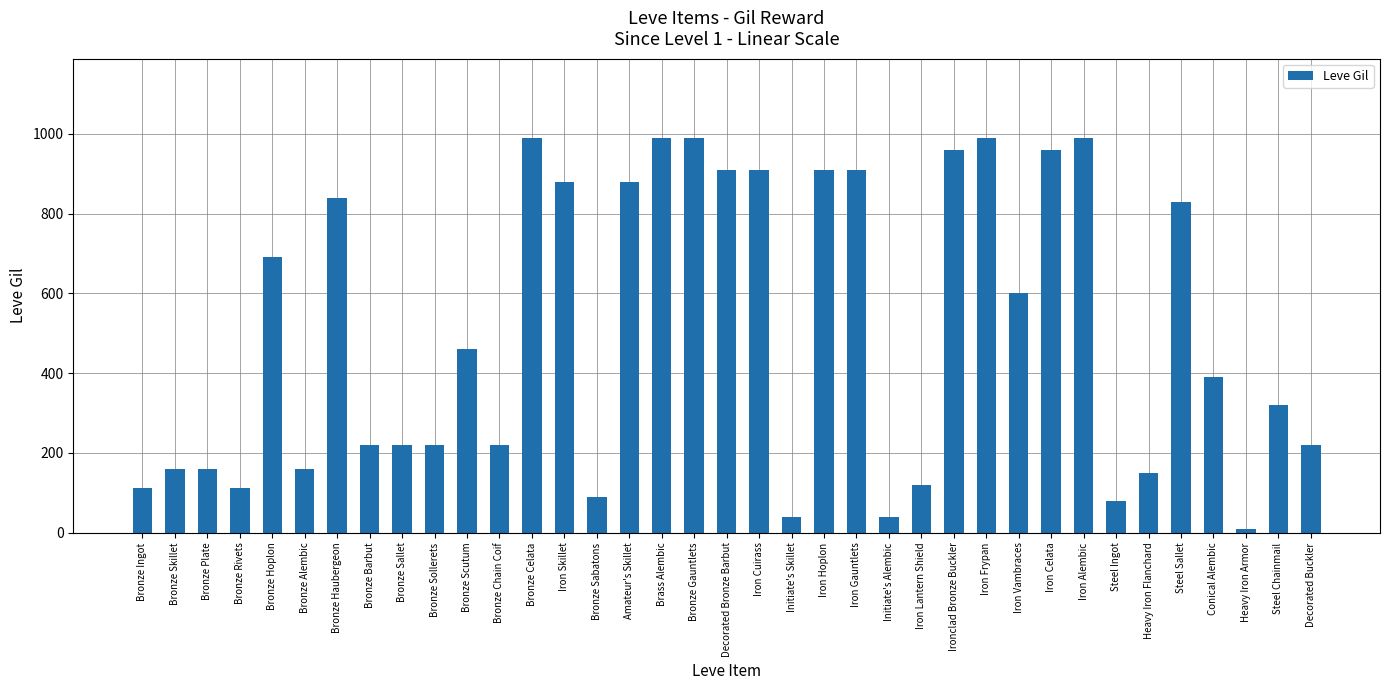

Are the bars horizontal?

No